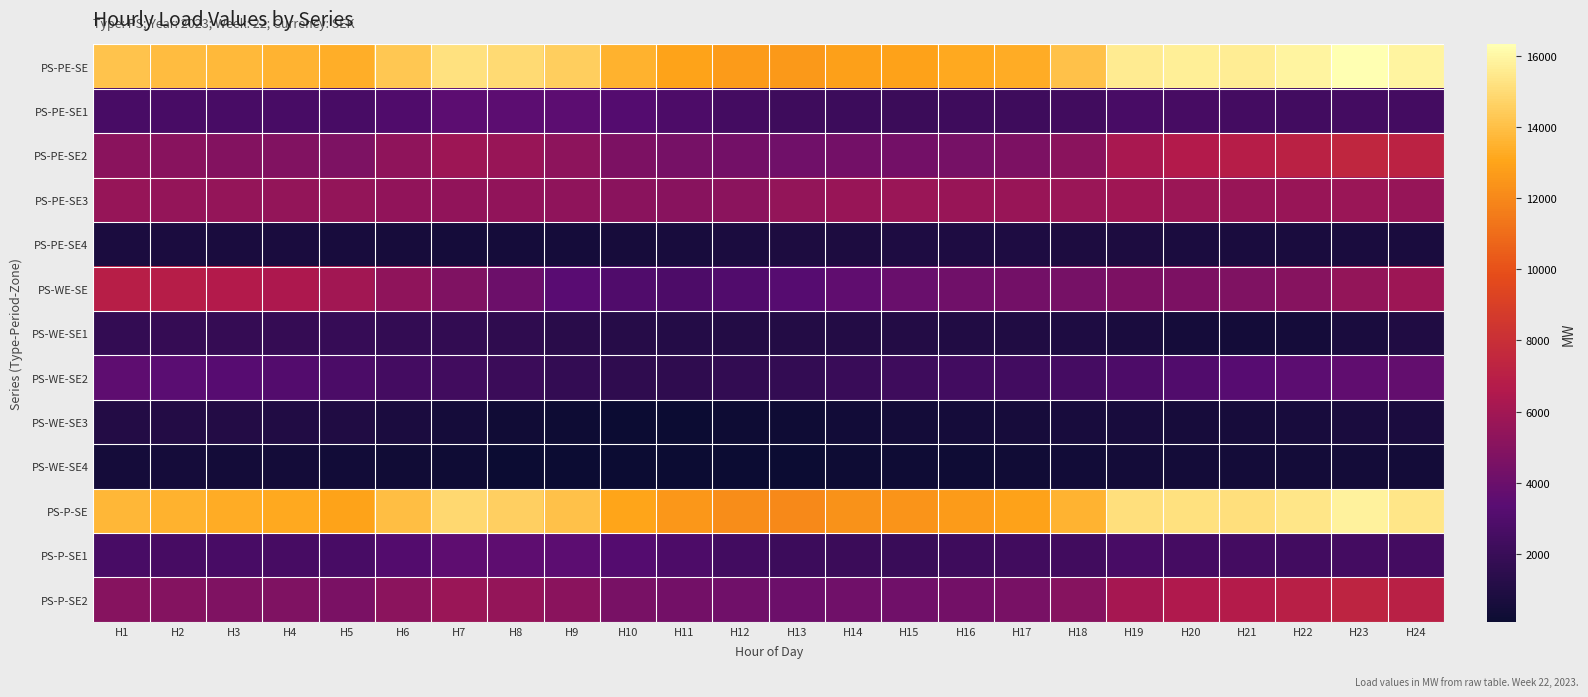

At which category is the sum across all series the highest?

H23